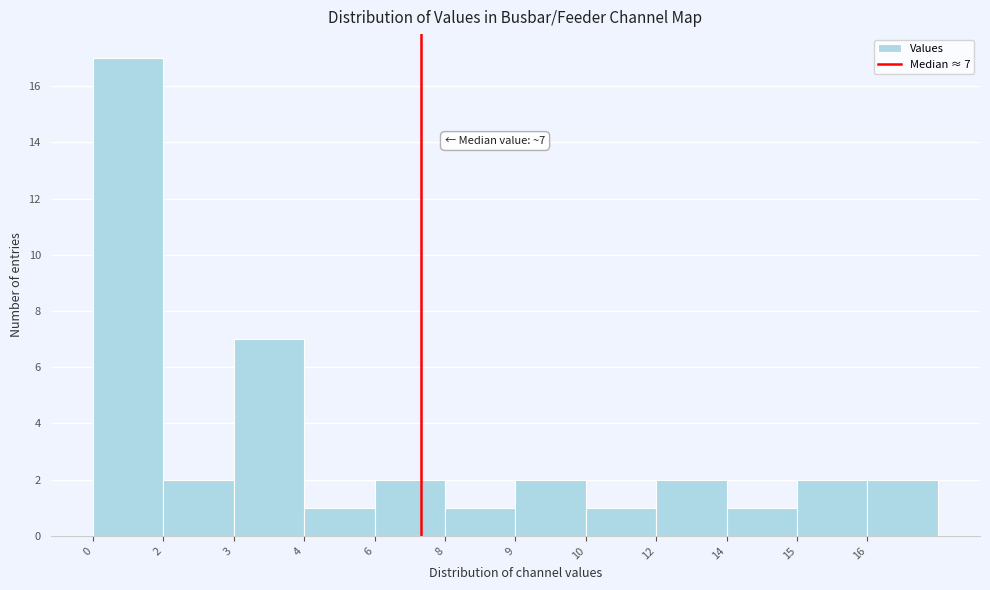

Reading left to right, extract all data points from this chart.

0=17	2=2	3=7	4=1	6=2	8=1	9=2	10=1	12=2	14=1	15=2	16=2